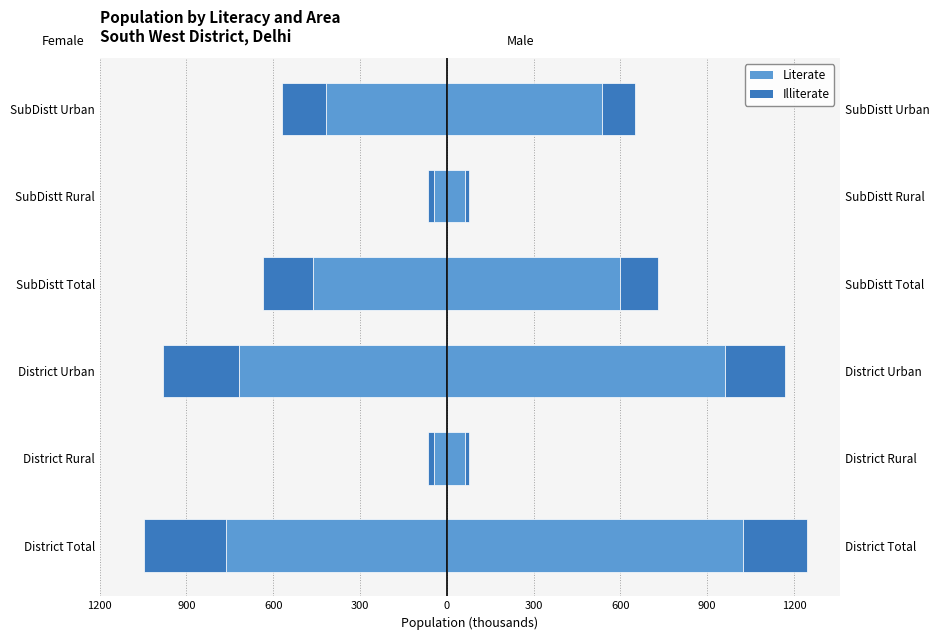

Reading left to right, extract all data points from this chart.

Literate Male: 1025.3	61.9	963.4	598.6	61.9	536.7
Literate Female: -762.4	-44.1	-718.3	-461.1	-44.1	-417.0
Illiterate Male: 220.8	15.5	205.3	130.8	15.5	115.3
Illiterate Female: -284.5	-22.2	-262.3	-174.6	-22.2	-152.4